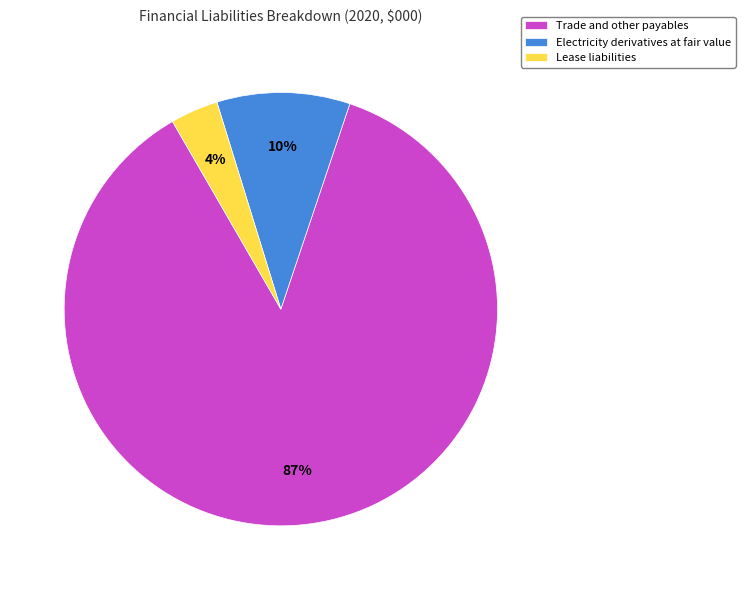

What percentage is the Lease liabilities slice, to the nearest percent?

4%